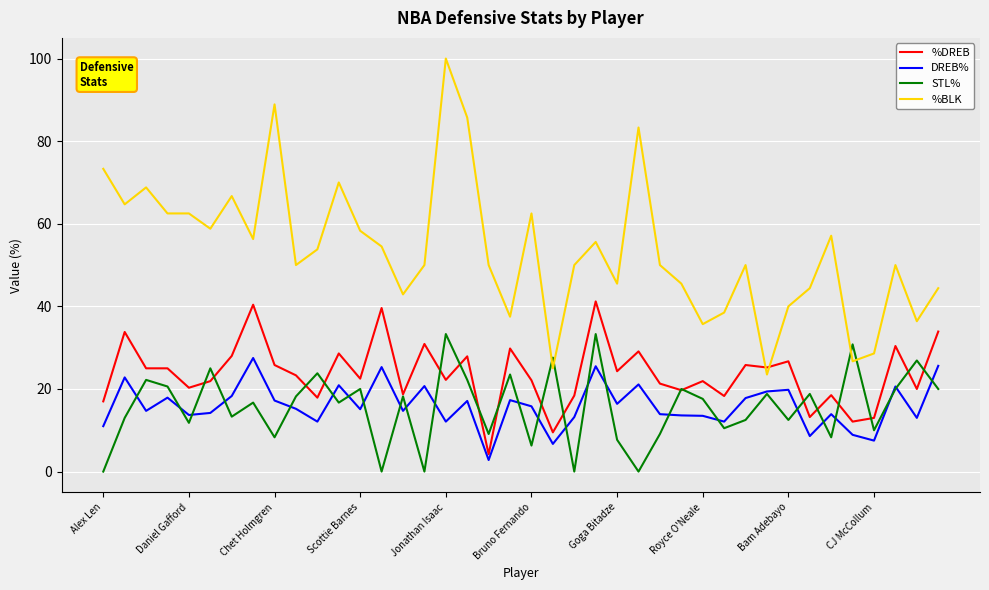

What is the difference between the maximum and minimum values in the STL% series?

33.3